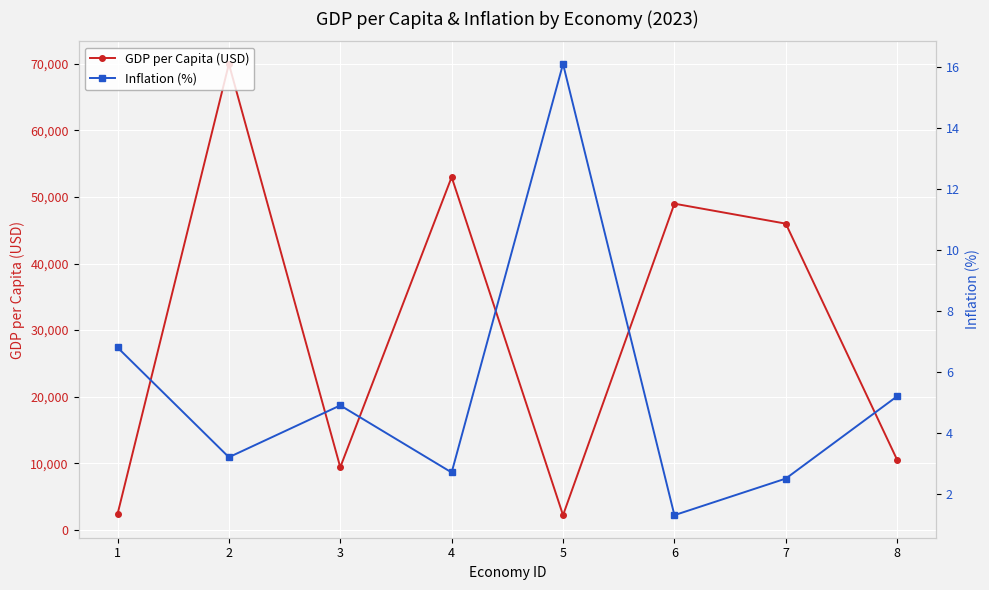

True or false: Inflation (%) and GDP per Capita (USD) cross at least once.

False